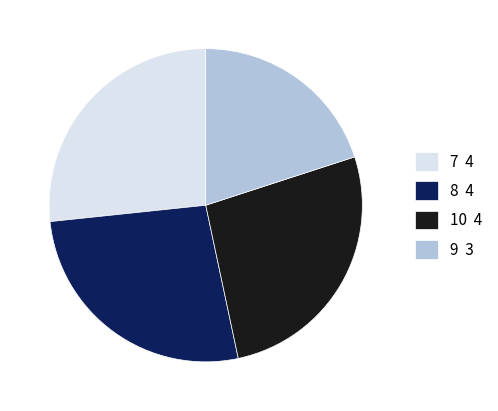

What is the smallest slice in the pie chart?

9 3